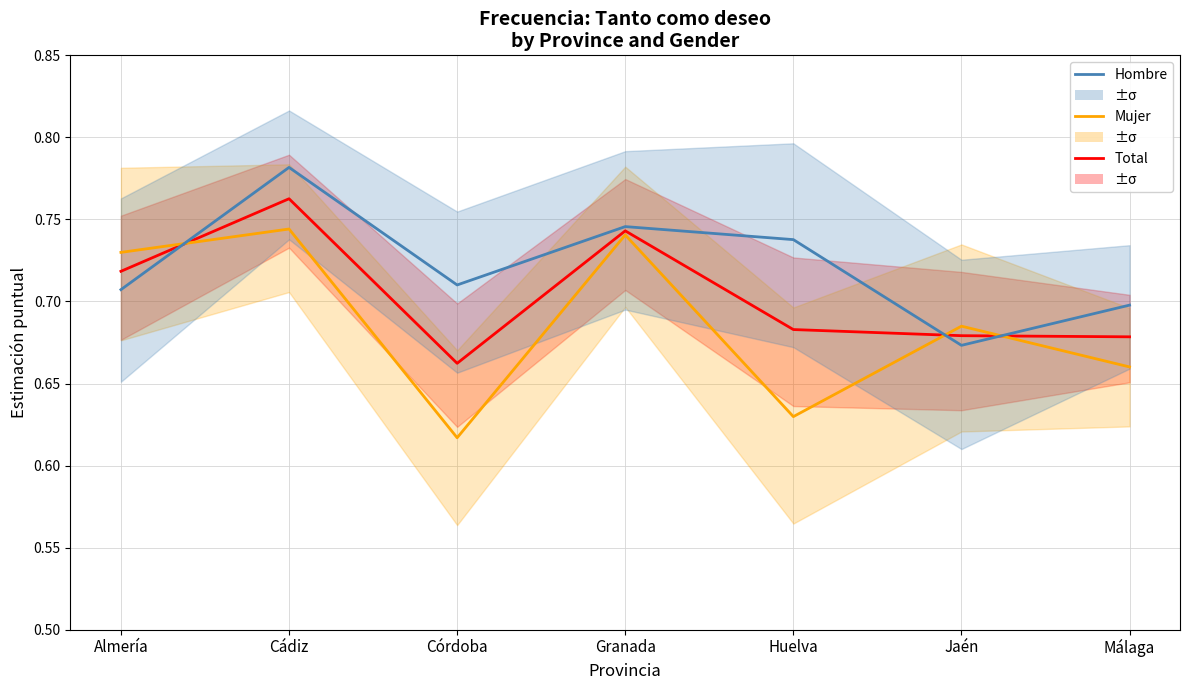

Which label corresponds to the largest value in the chart?

Cádiz